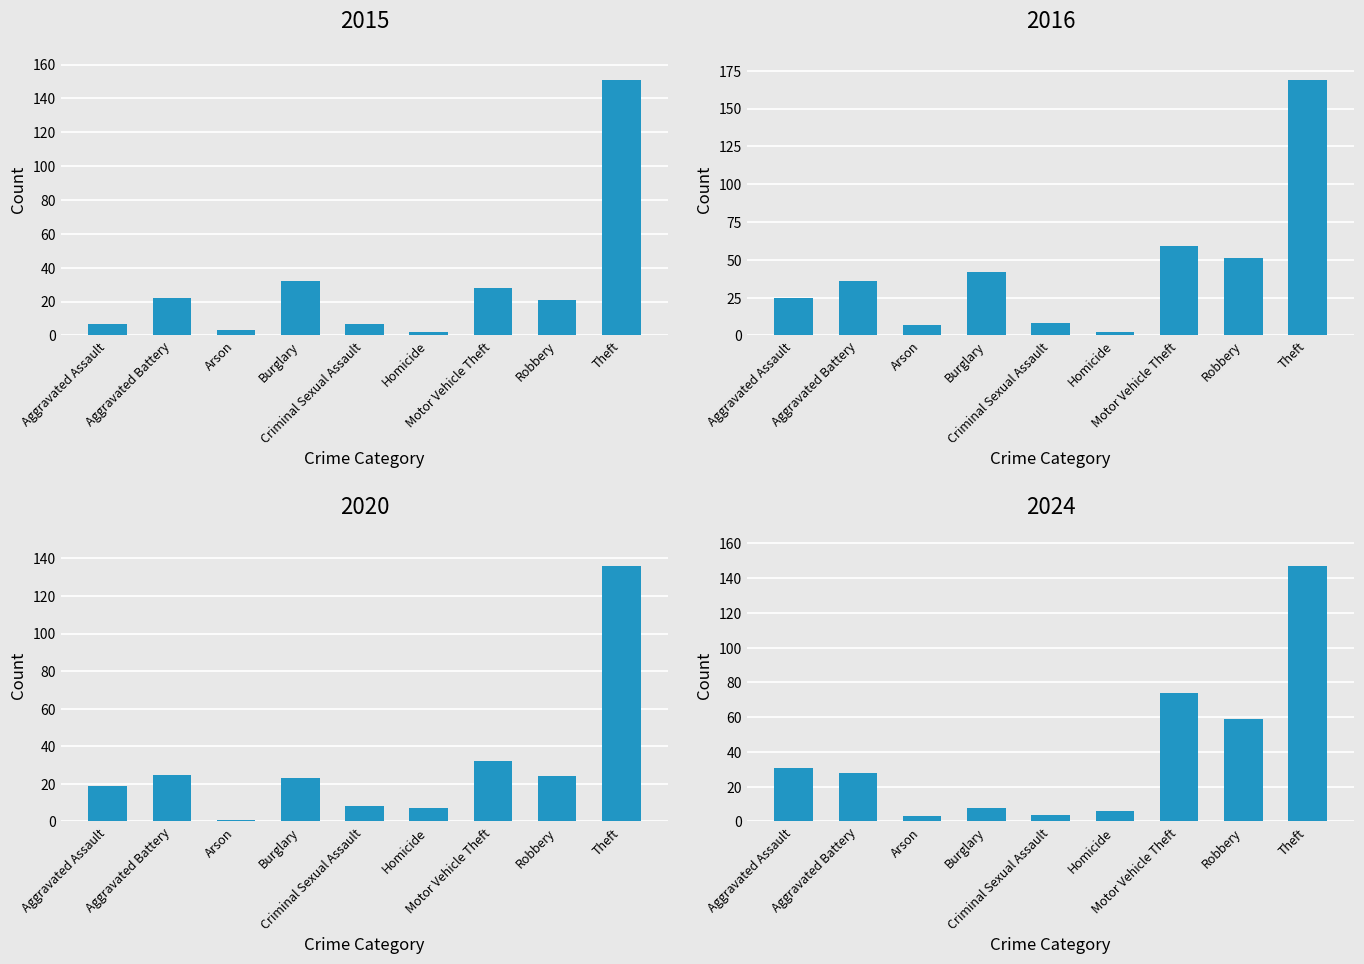

Reading right to left, transcribe all the data shown in this chart.

2015: 151	21	28	2	7	32	3	22	7
2016: 169	51	59	2	8	42	7	36	25
2020: 136	24	32	7	8	23	1	25	19
2024: 147	59	74	6	4	8	3	28	31